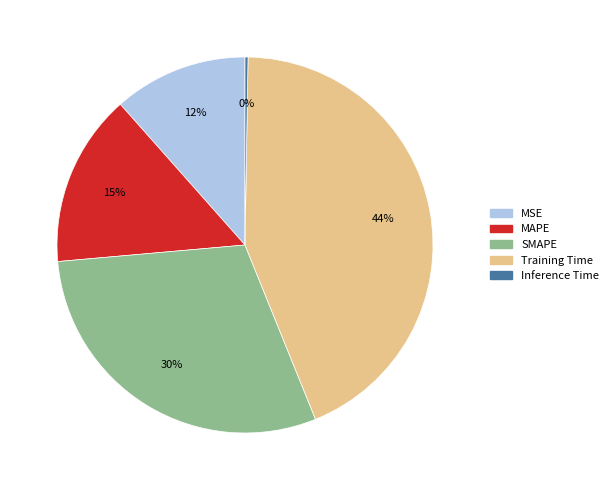

To the nearest percent, what is the average slice percentage?

20%